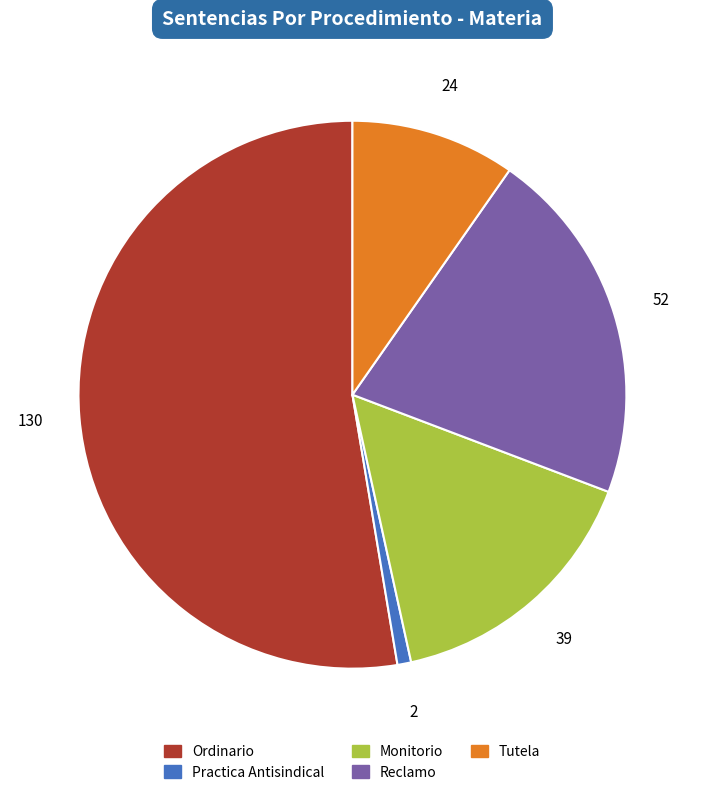

Which category has the smallest portion of the pie?

Practica Antisindical